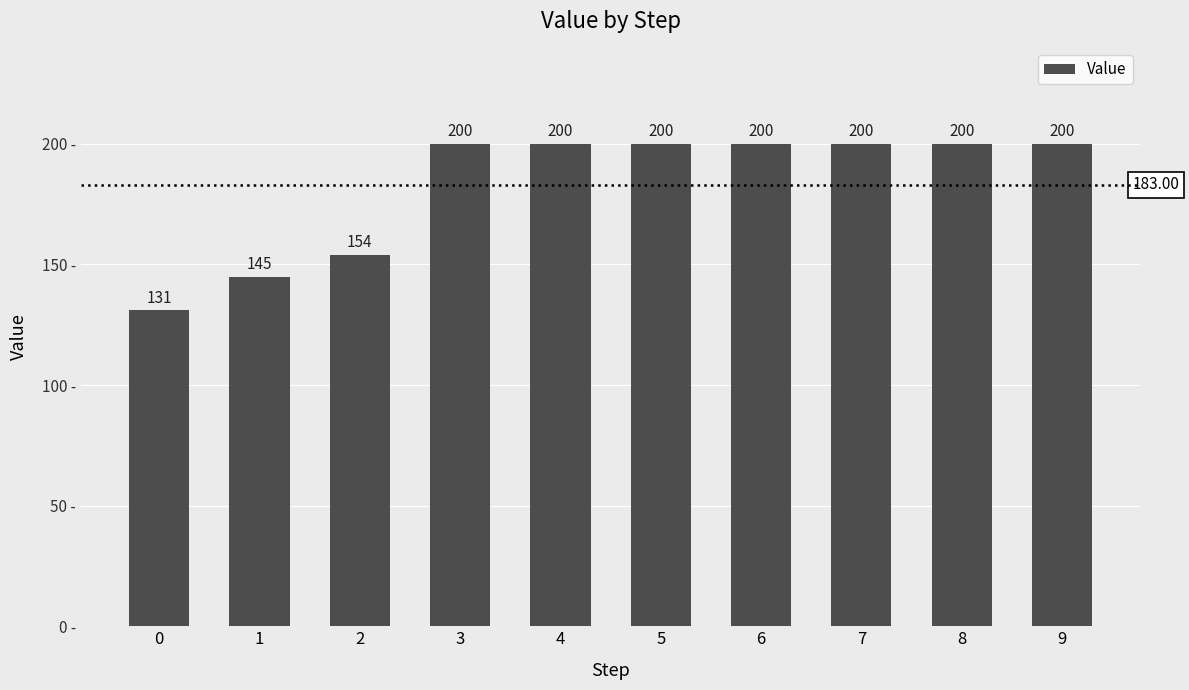

Reading right to left, list all the values displayed in this chart.

9=200	8=200	7=200	6=200	5=200	4=200	3=200	2=154	1=145	0=131